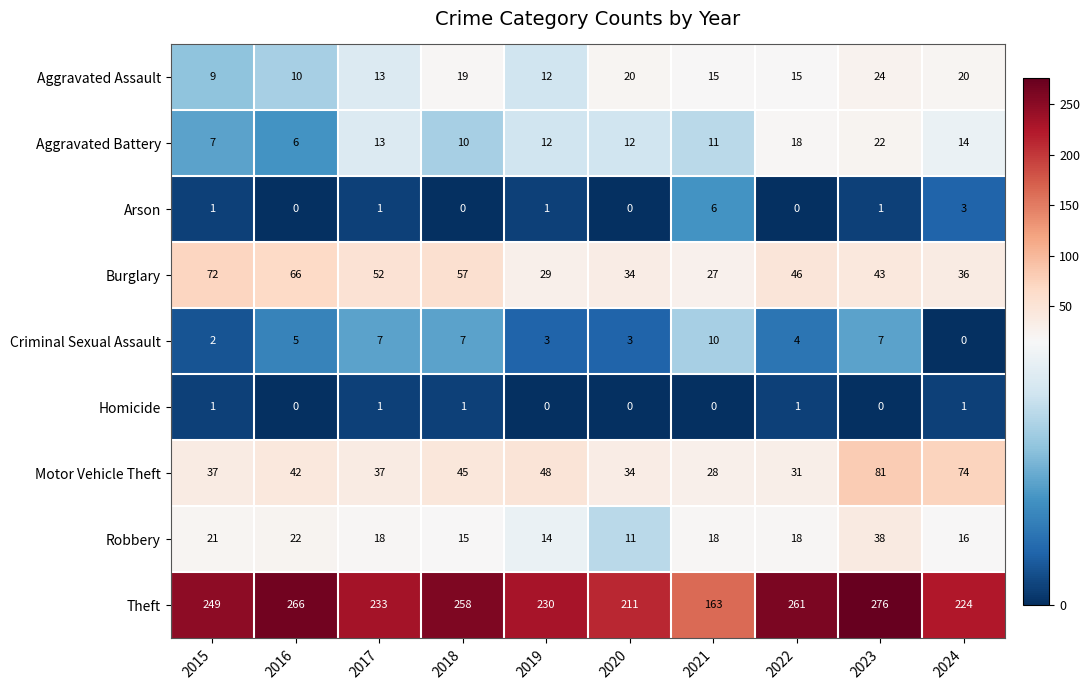

Which series has the largest total across all categories?

Theft